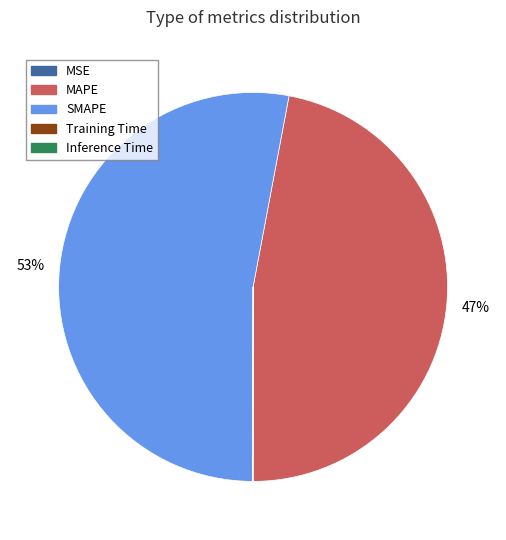

What is the largest slice in the pie chart?

SMAPE